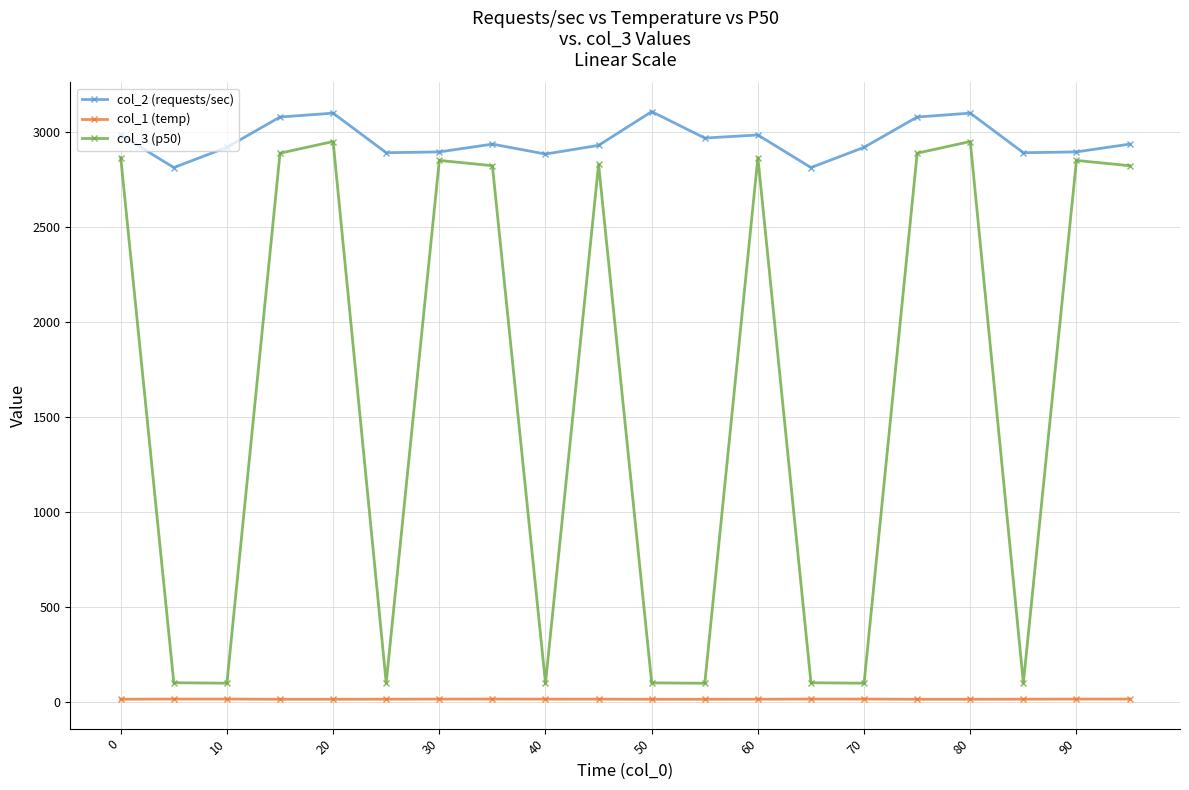

Is this an area chart (filled region under the line)?

No